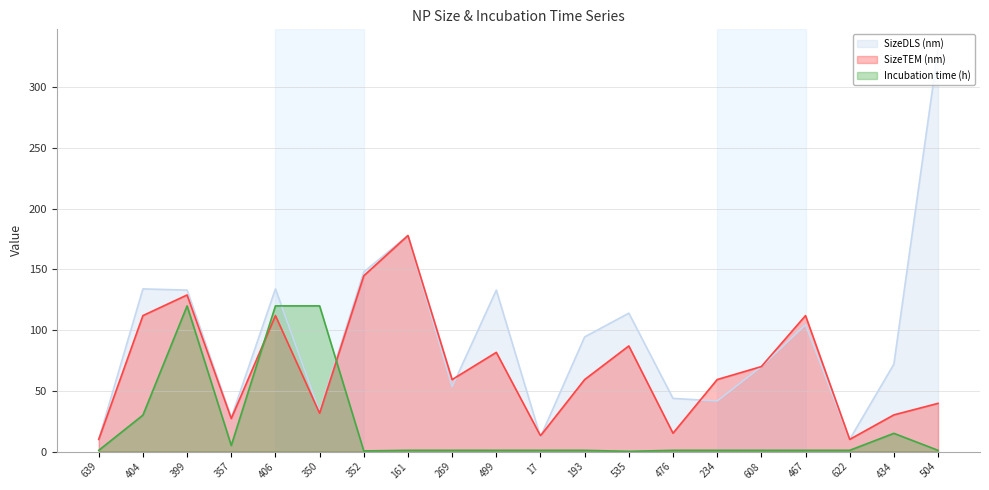

Does the chart have visible grid lines?

Yes